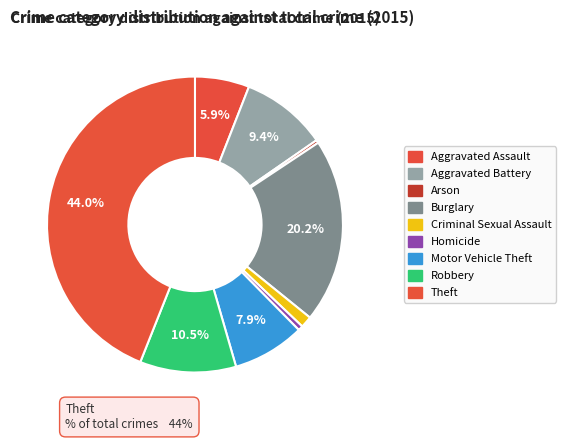

Between Robbery and Burglary, which is larger?

Burglary